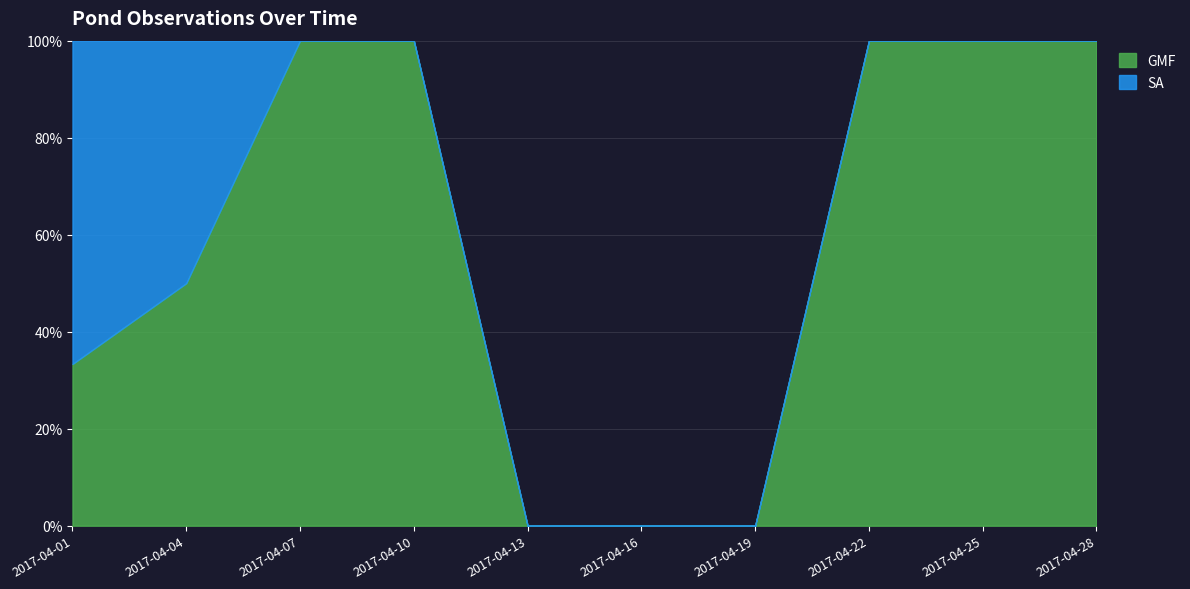

How many categories are shown in the chart?

10